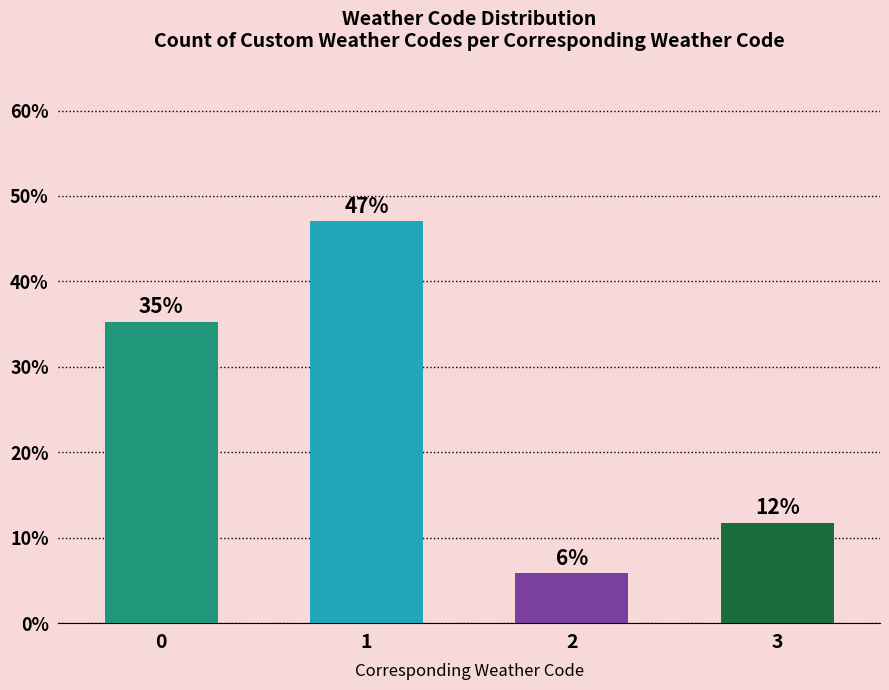

What is the ratio of the value at 2 to the value at 3?

0.5